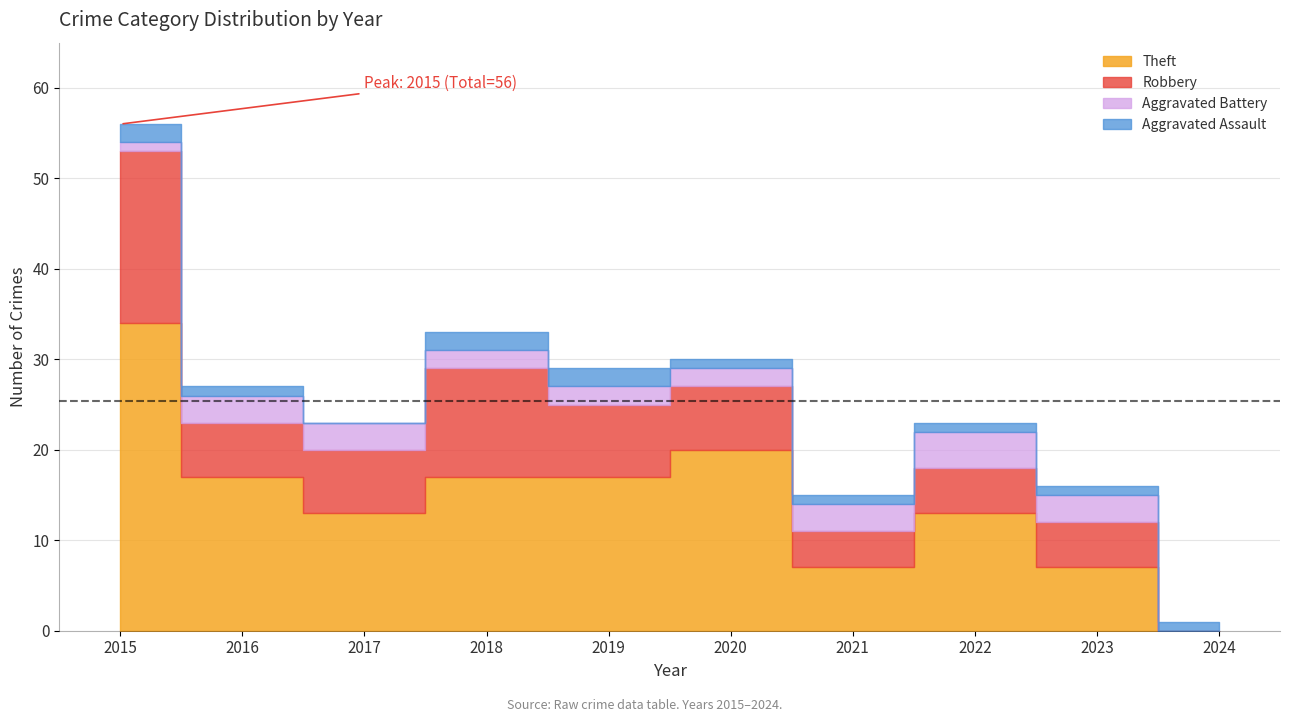

How many data points in Aggravated Assault are less than 1?

1